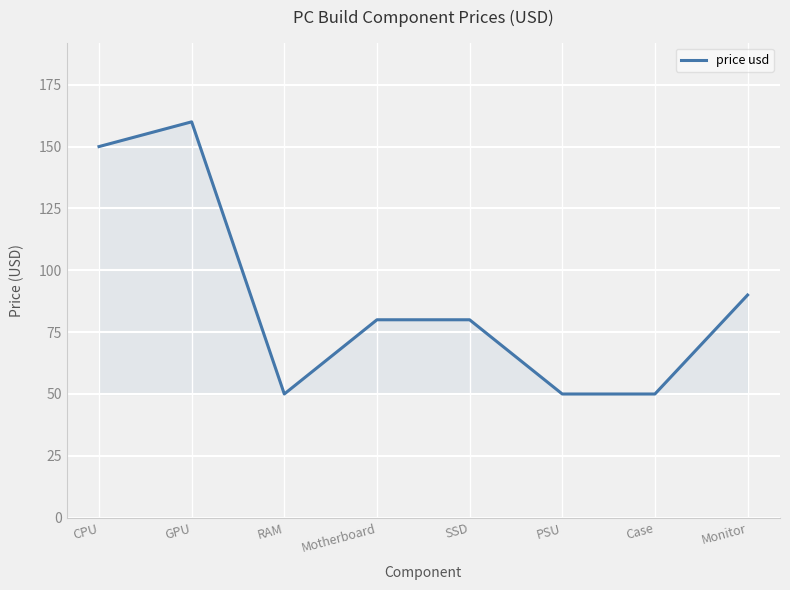

What is the sum of the values at SSD and CPU?

230